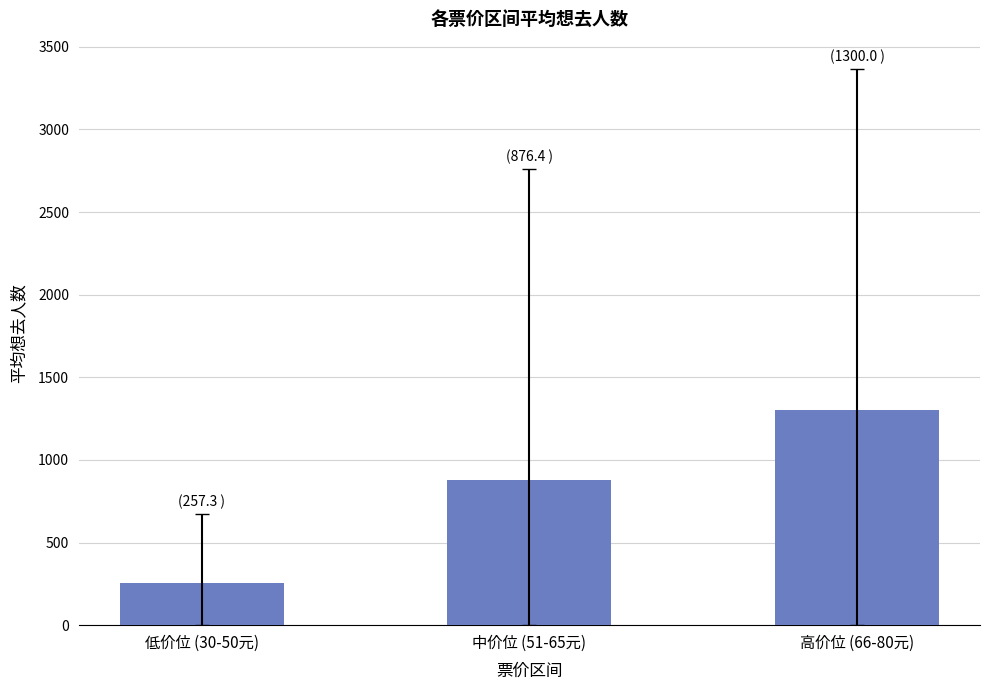

What is the difference between the maximum and minimum values?

1042.7